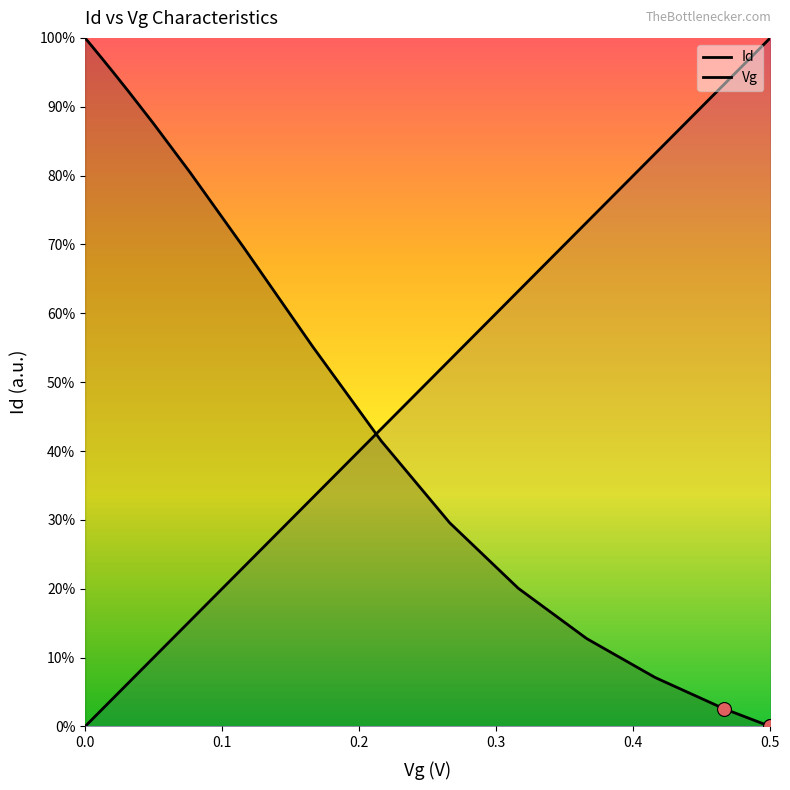

What are all the series names shown in the legend?

Vg, Id